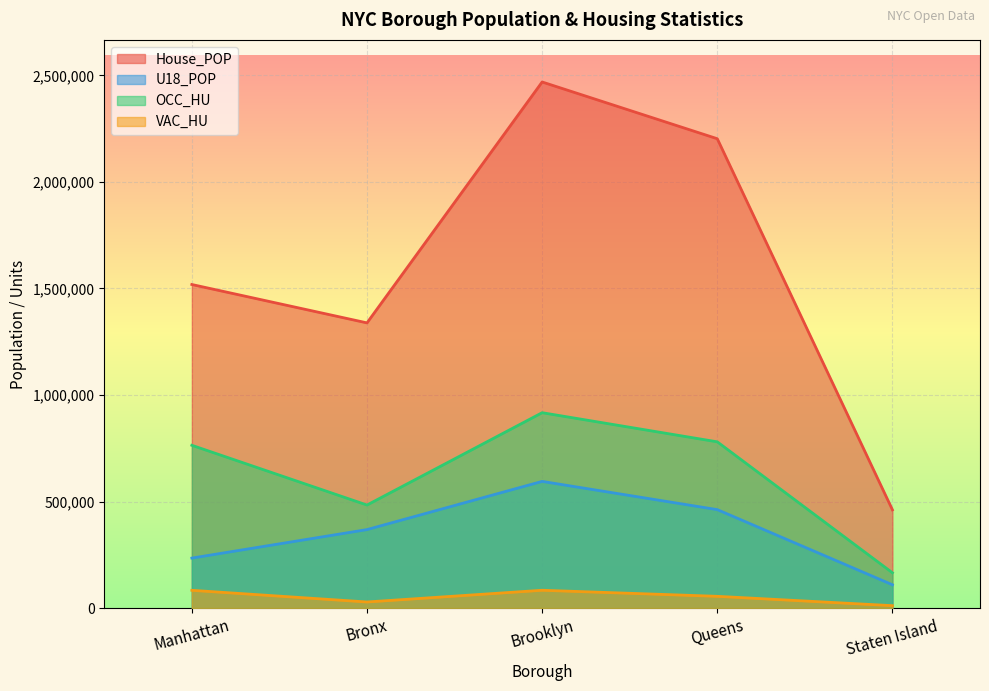

Which series has the largest total across all categories?

House_POP